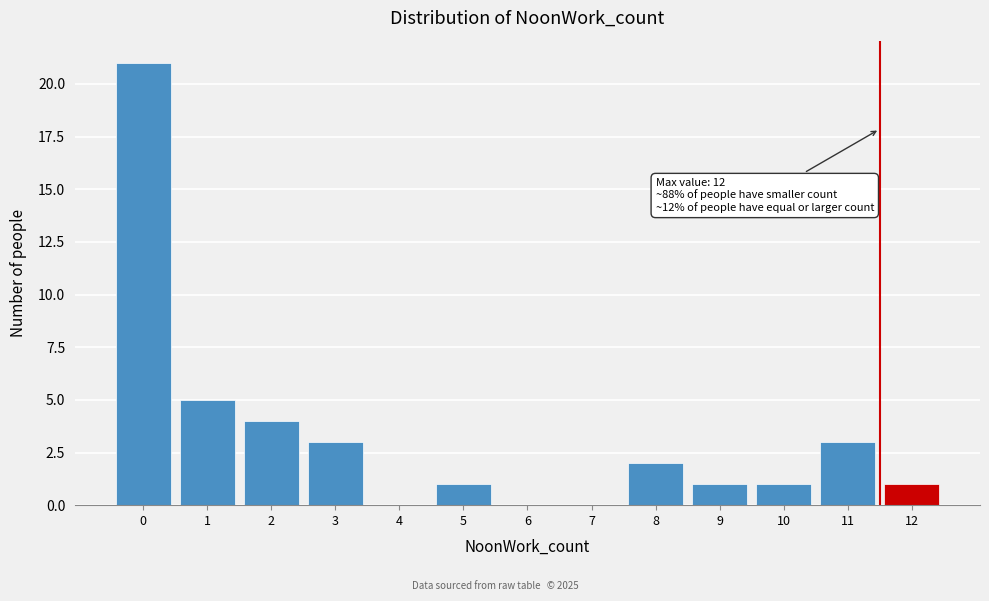

Which range on the x-axis has the tallest bar?

-0.5 to 0.5